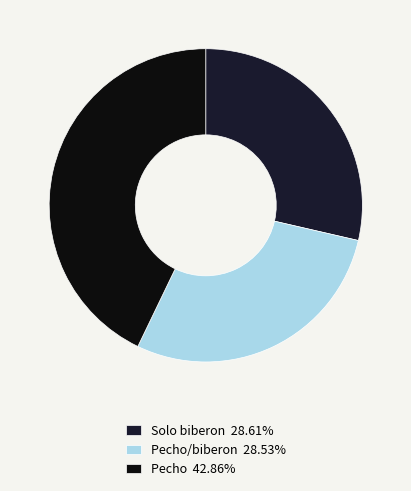

How many segments does this pie chart have?

3